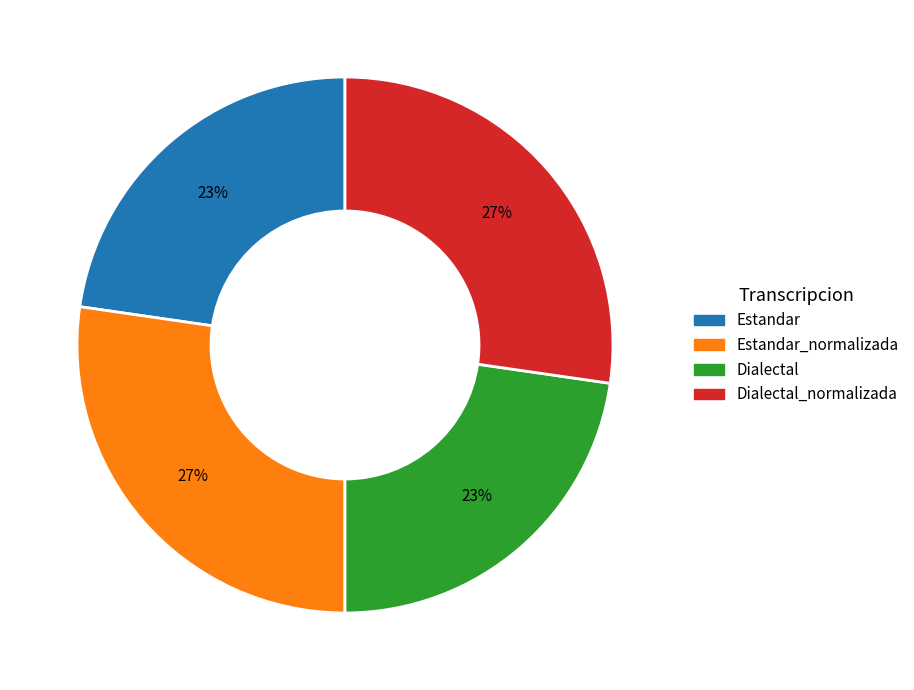

How many segments does this pie chart have?

4